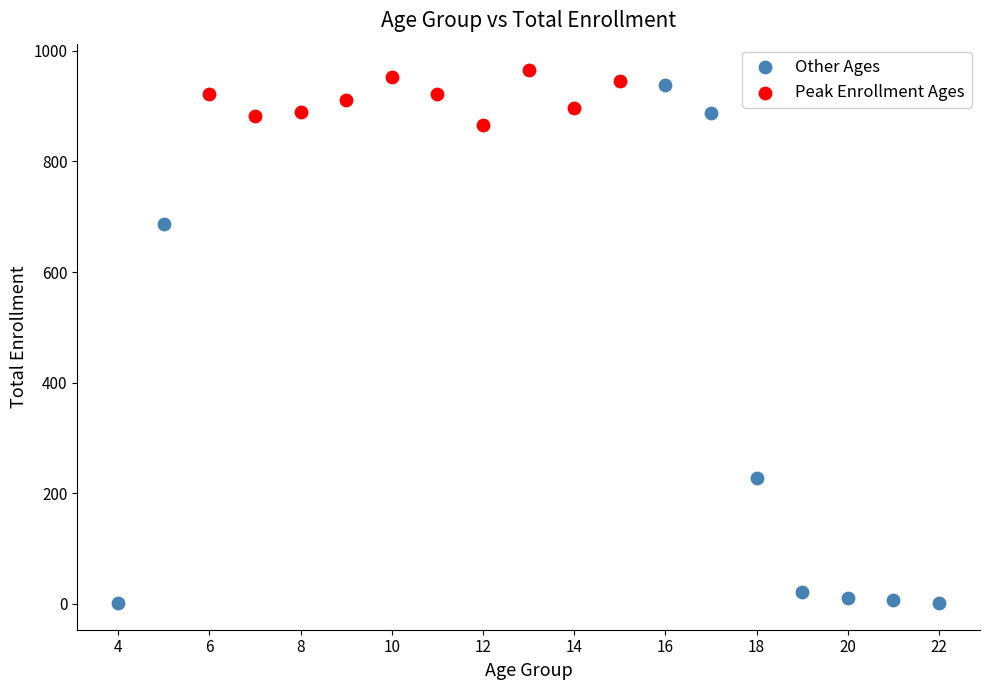

Which series has the largest Y range (max minus min)?

Other Ages